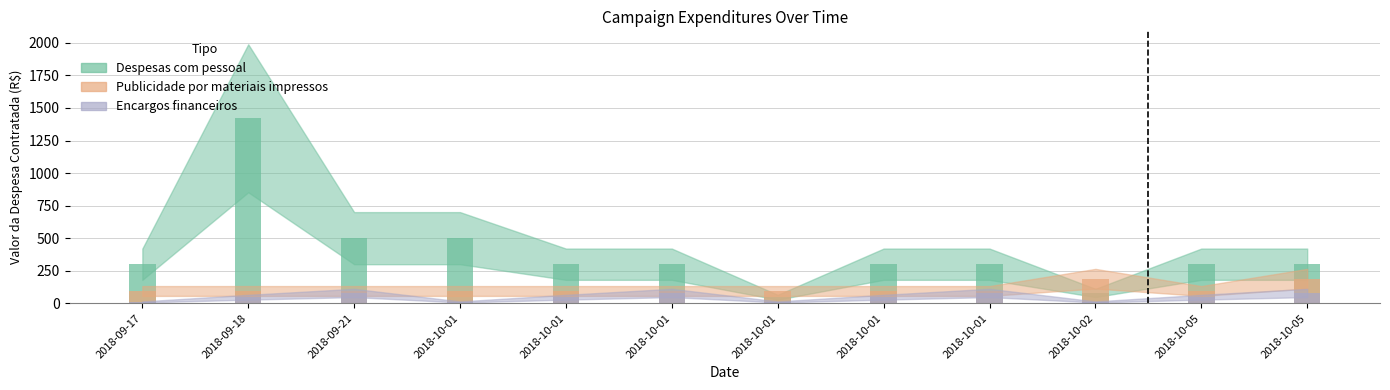

List the series in order of their peak value, lowest first.

Encargos financeiros, Publicidade por materiais impressos, Despesas com pessoal